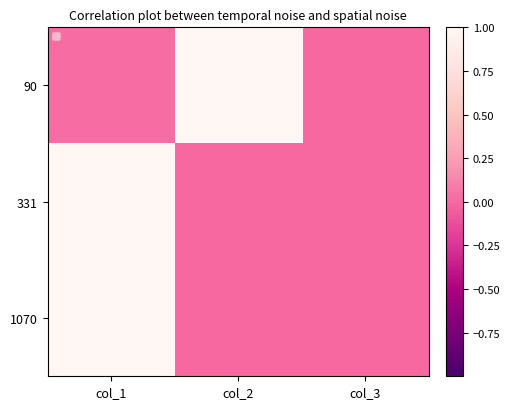

At which category is the sum across all series the highest?

col_1